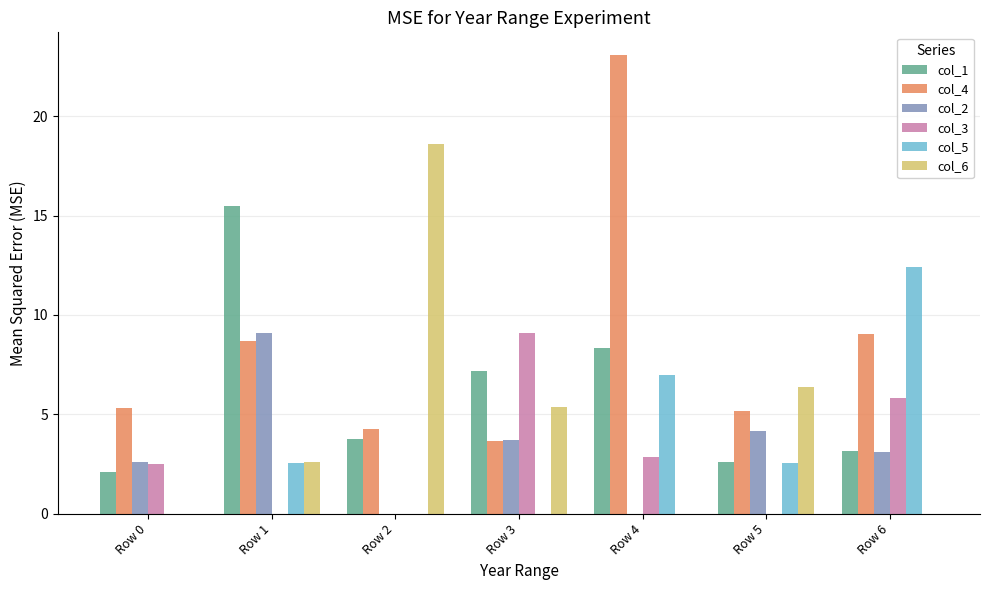

What is the average value of the col_1 series?

6.1